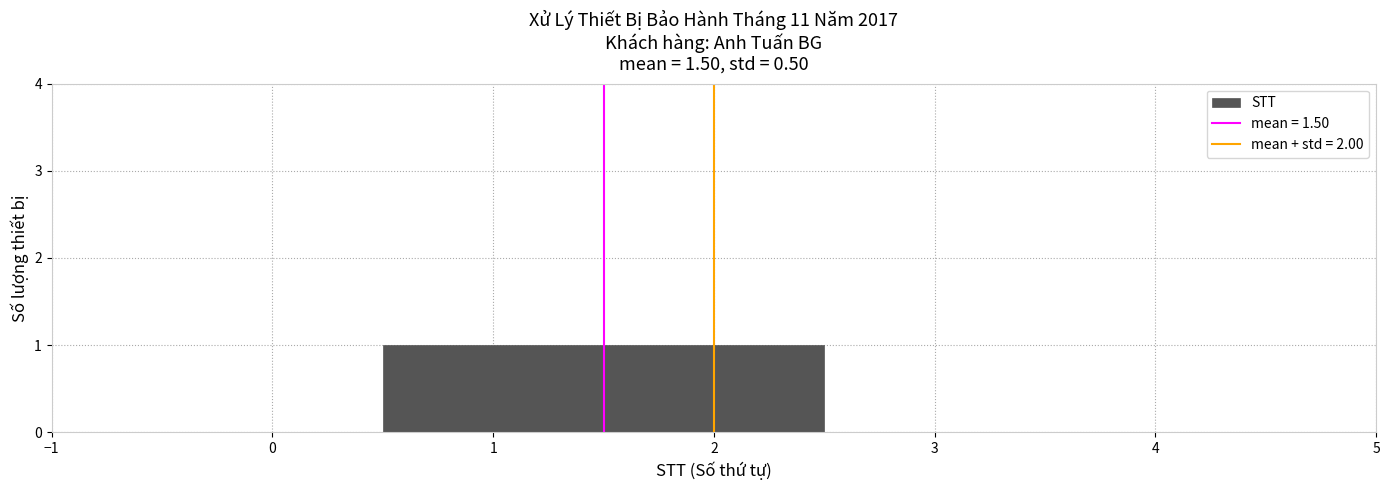

What is the height of the bar covering 1.5 to 2.5 on the x-axis? The values are not printed on the chart, so give them approximately, as read against the axis.

1